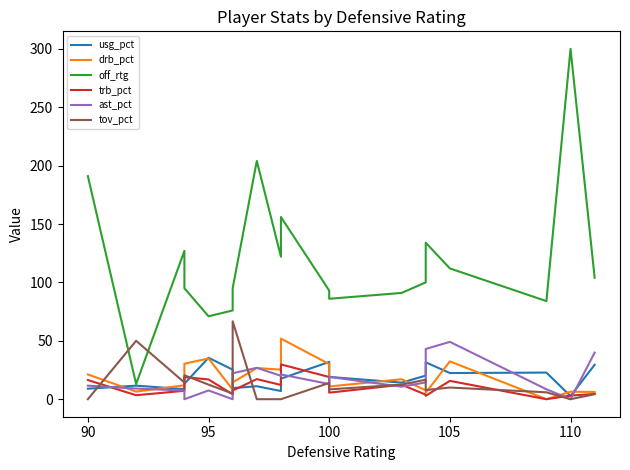

Which series has the widest spread of values?

off_rtg